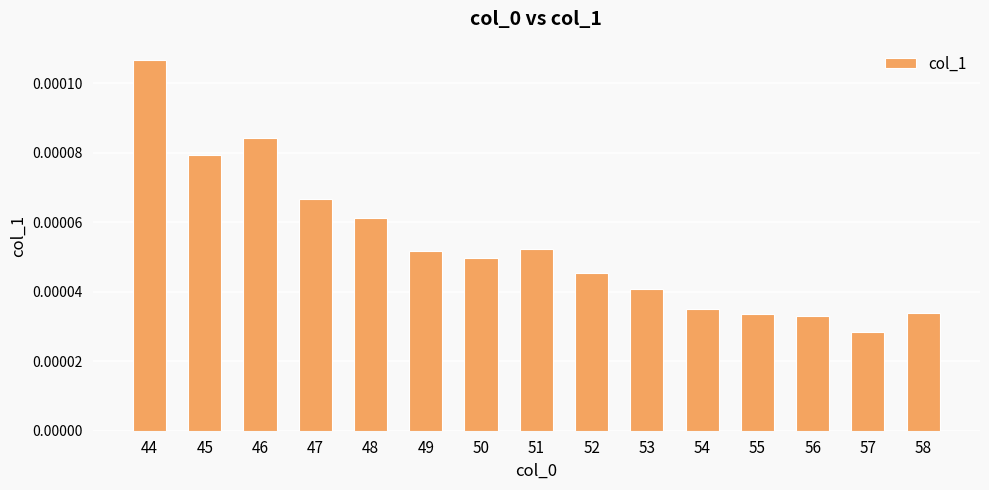

Where is the data nearest to the value 0?

57